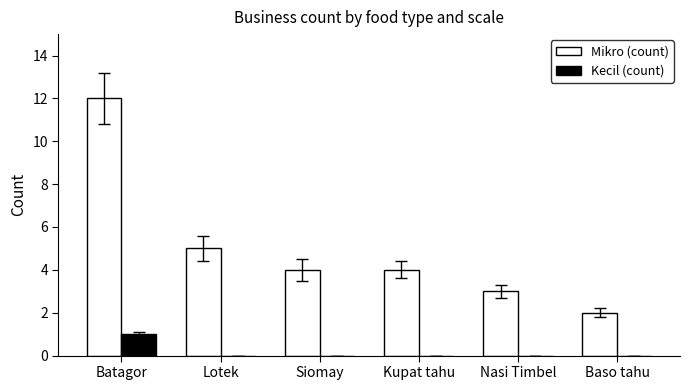

At which label does Mikro (count) first exceed 4?

Batagor